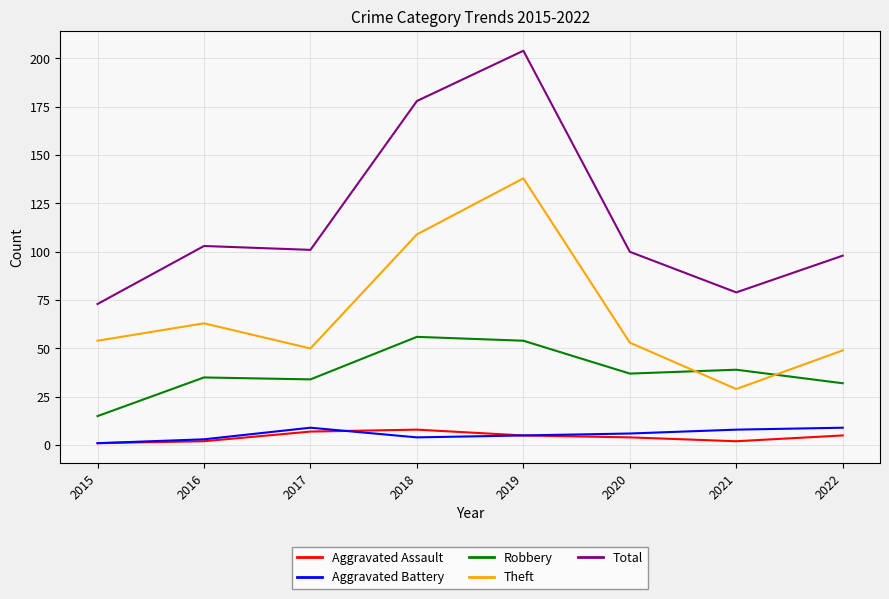

True or false: Robbery and Aggravated Assault intersect in this chart.

False